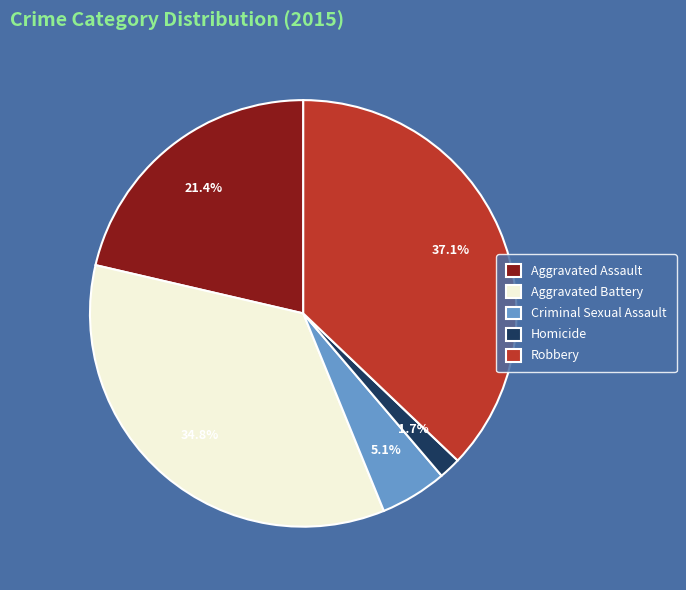

How many slices are in this pie chart?

5